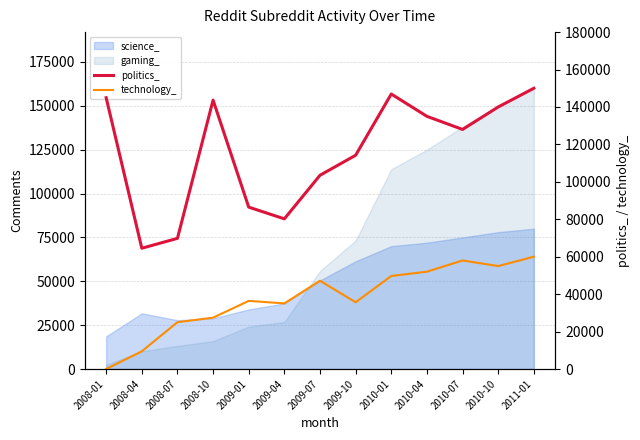

True or false: politics_ and technology_ cross at least once.

False